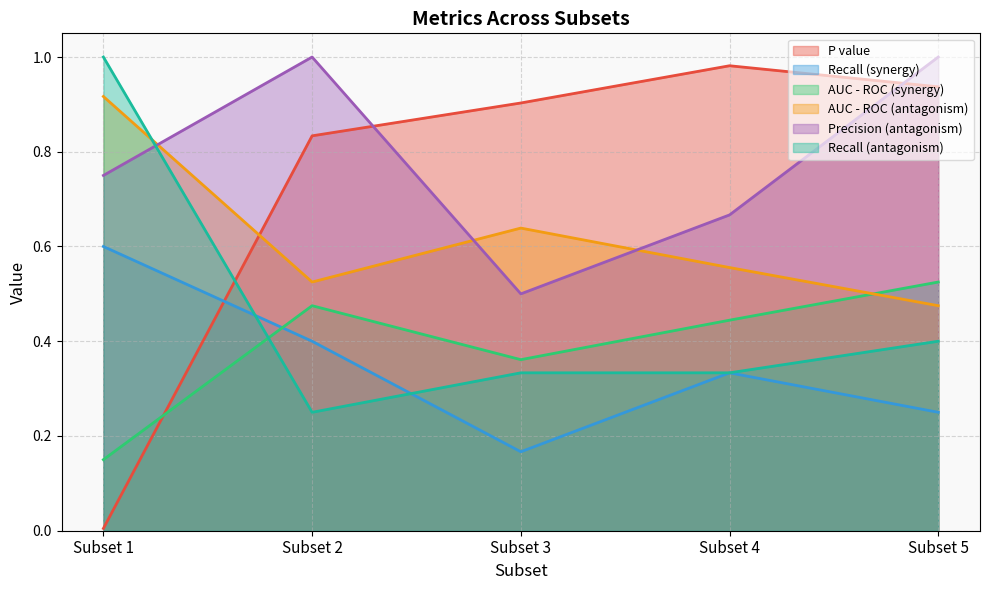

Reading left to right, extract all data points from this chart.

P value: 0.0	0.8	0.9	1.0	0.9
Recall (synergy): 0.6	0.4	0.2	0.3	0.2
AUC - ROC (synergy): 0.2	0.5	0.4	0.4	0.5
AUC - ROC (antagonism): 0.9	0.5	0.6	0.6	0.5
Precision (antagonism): 0.8	1.0	0.5	0.7	1.0
Recall (antagonism): 1.0	0.2	0.3	0.3	0.4